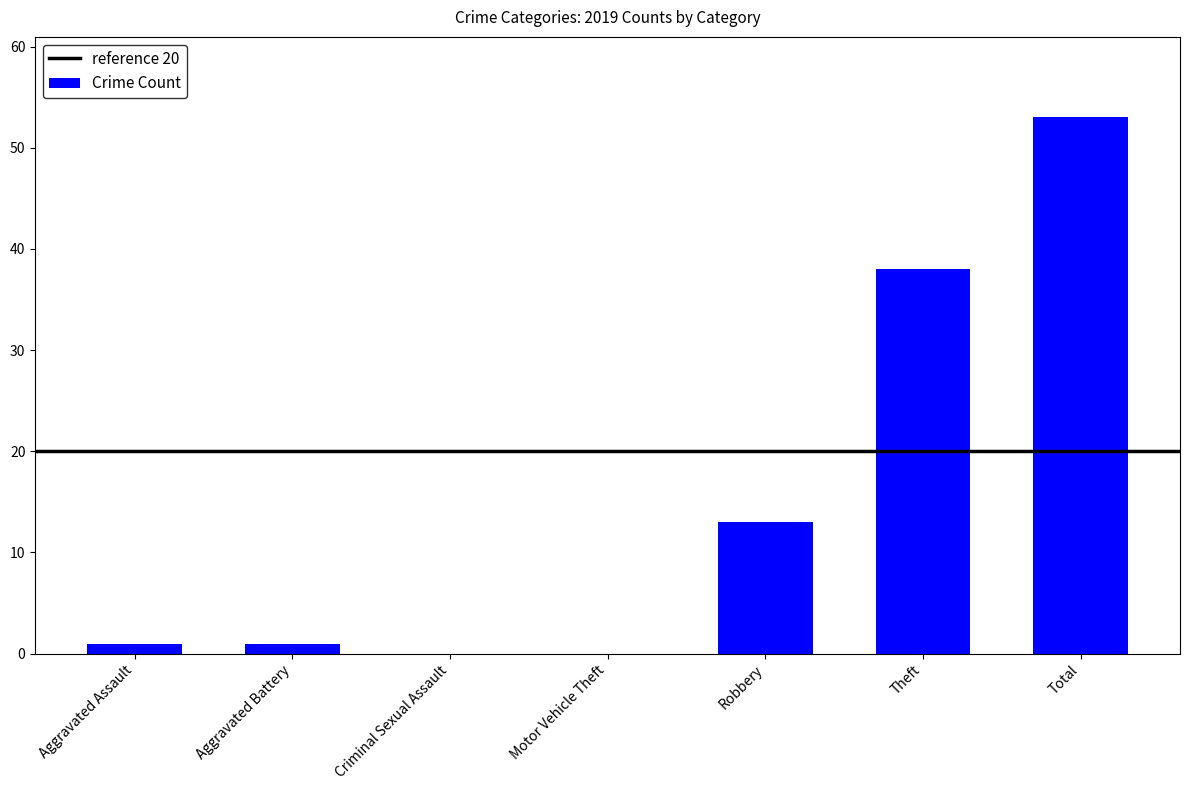

Which label corresponds to the largest value in the chart?

Total